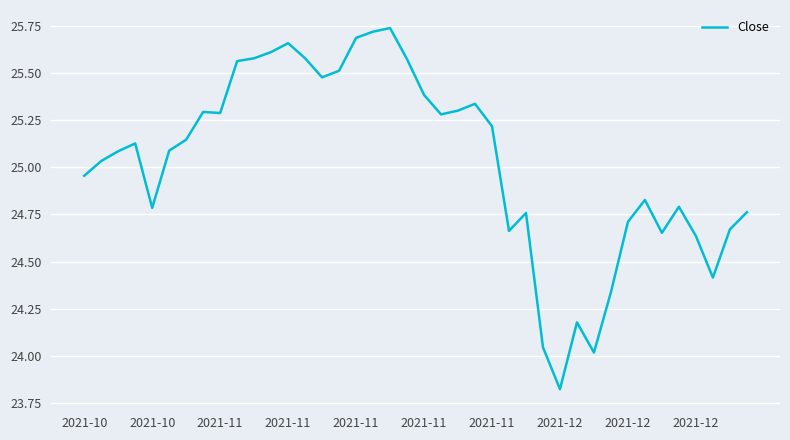

What is the difference between the maximum and minimum values?

1.9